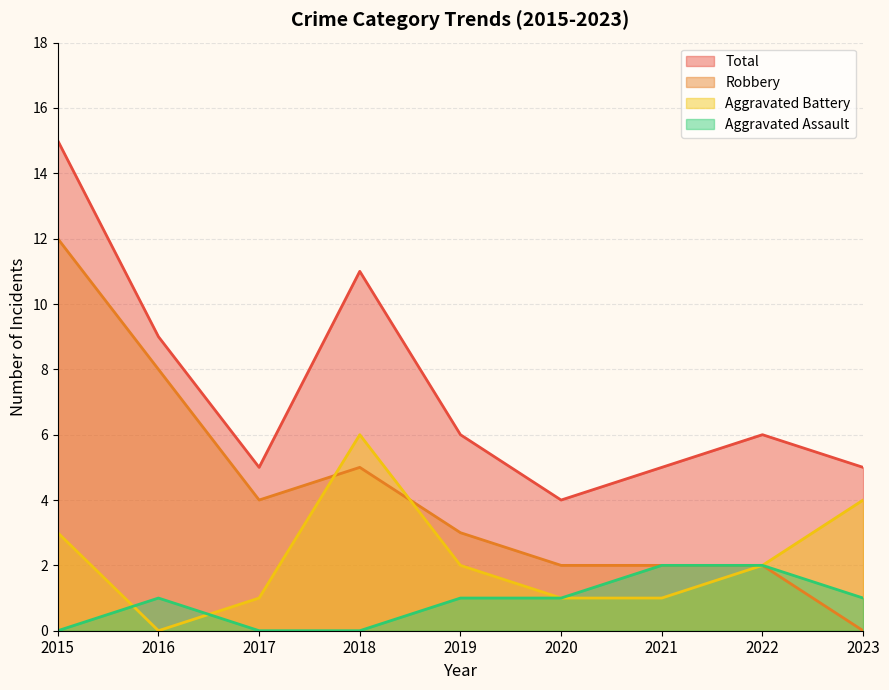

How many values in the Aggravated Battery series are below 2?

4